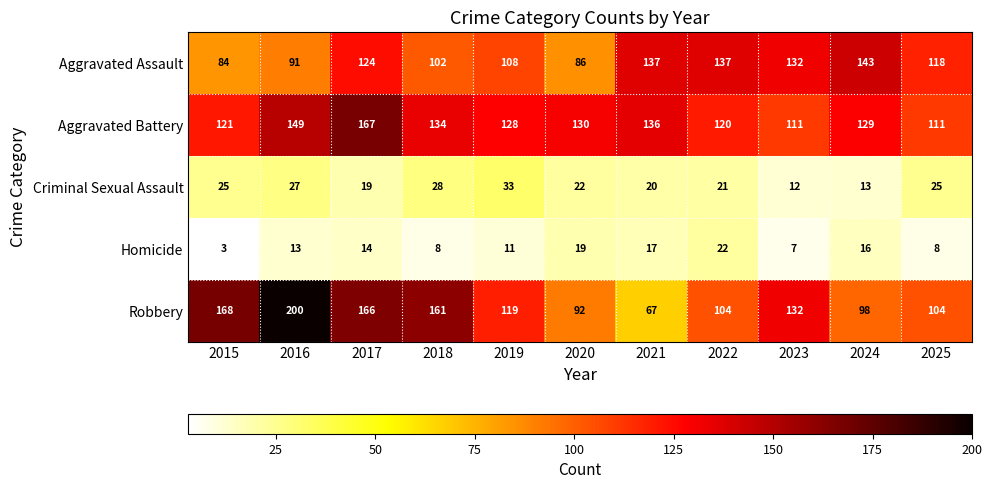

What is the spread (max minus min) of values at 2022?

116